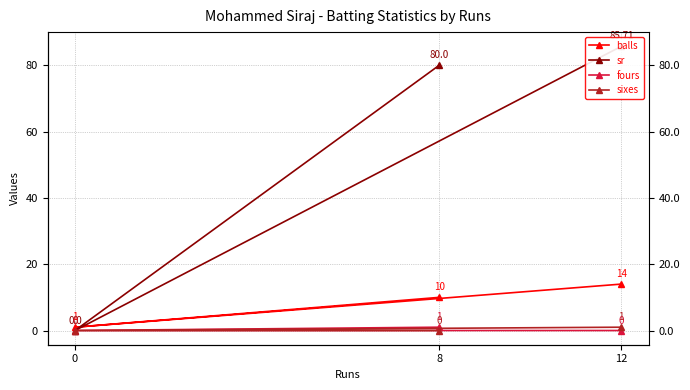

What position from the left is 12?

1